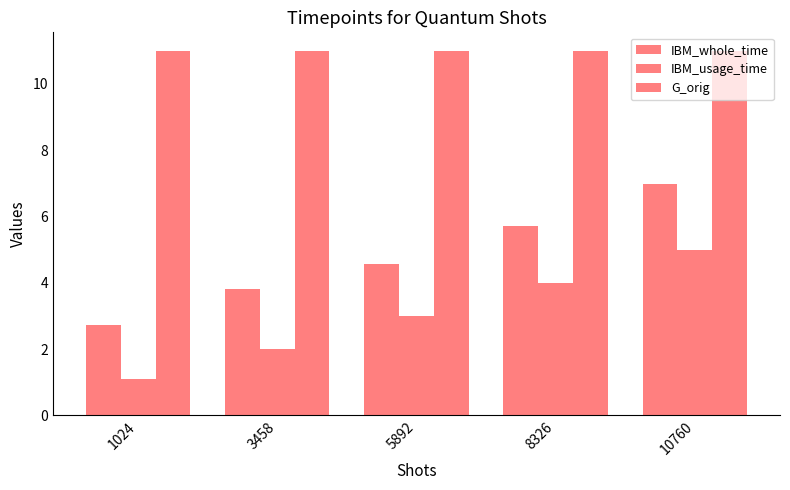

At which category is the sum across all series the highest?

10760